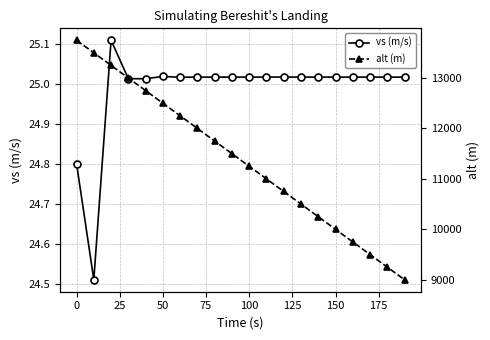

True or false: alt (m) and vs (m/s) cross at least once.

False